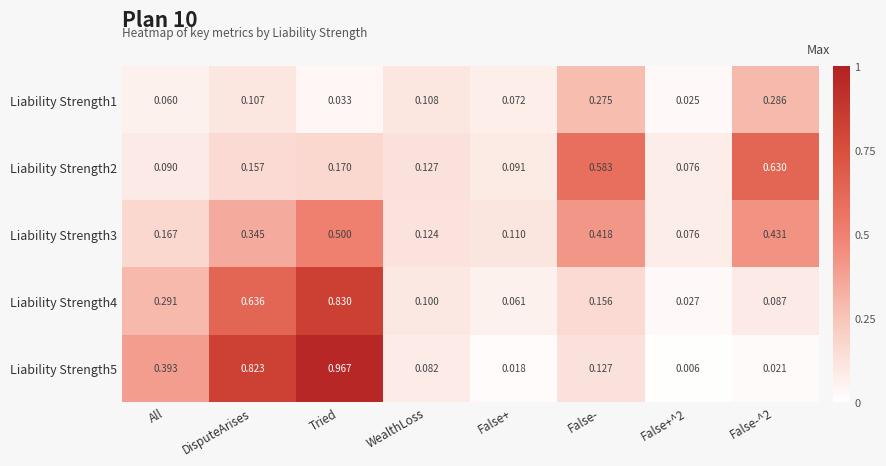

Which label corresponds to the largest value in the chart?

Tried